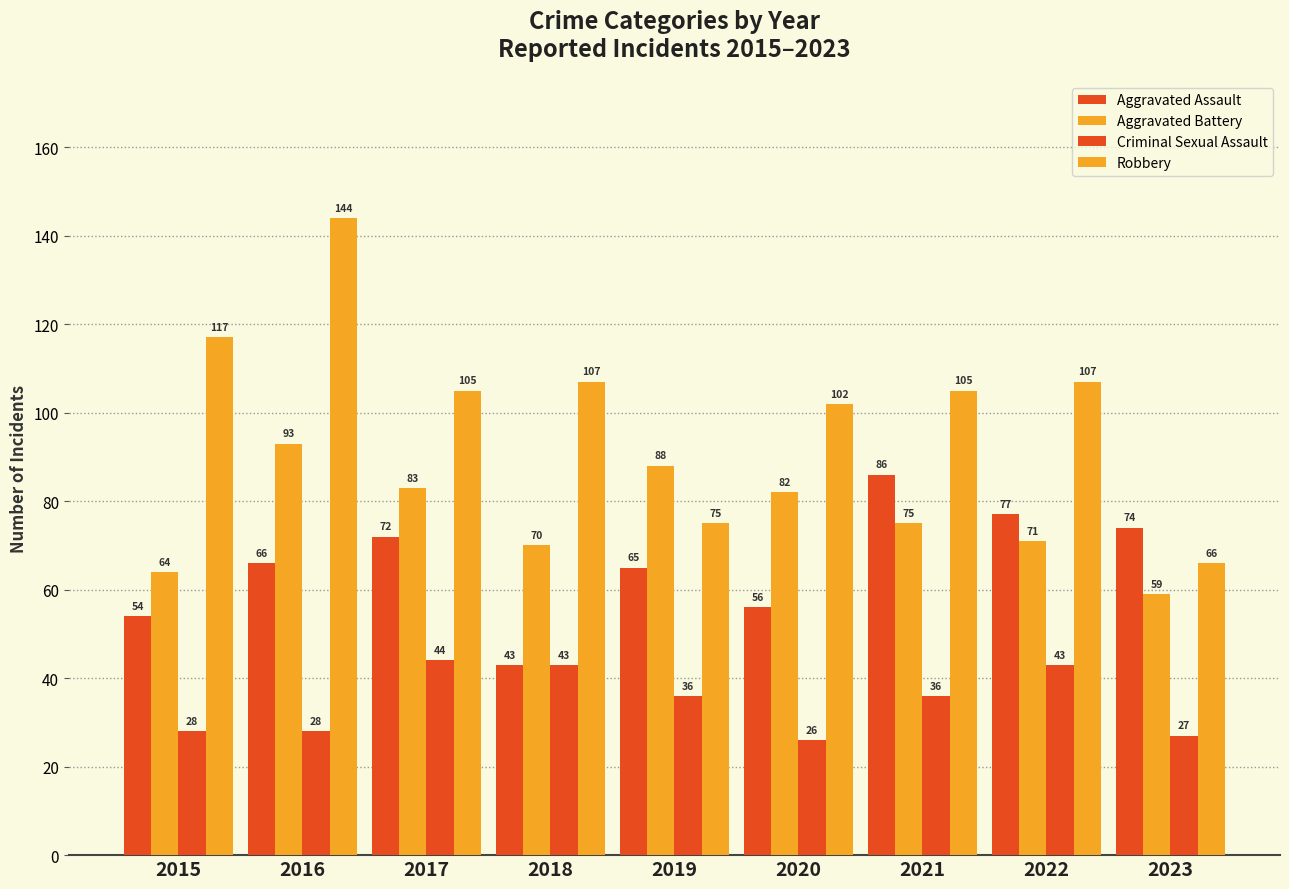

Is the value of Aggravated Assault at 2019 greater than the value of Aggravated Battery at 2020?

No